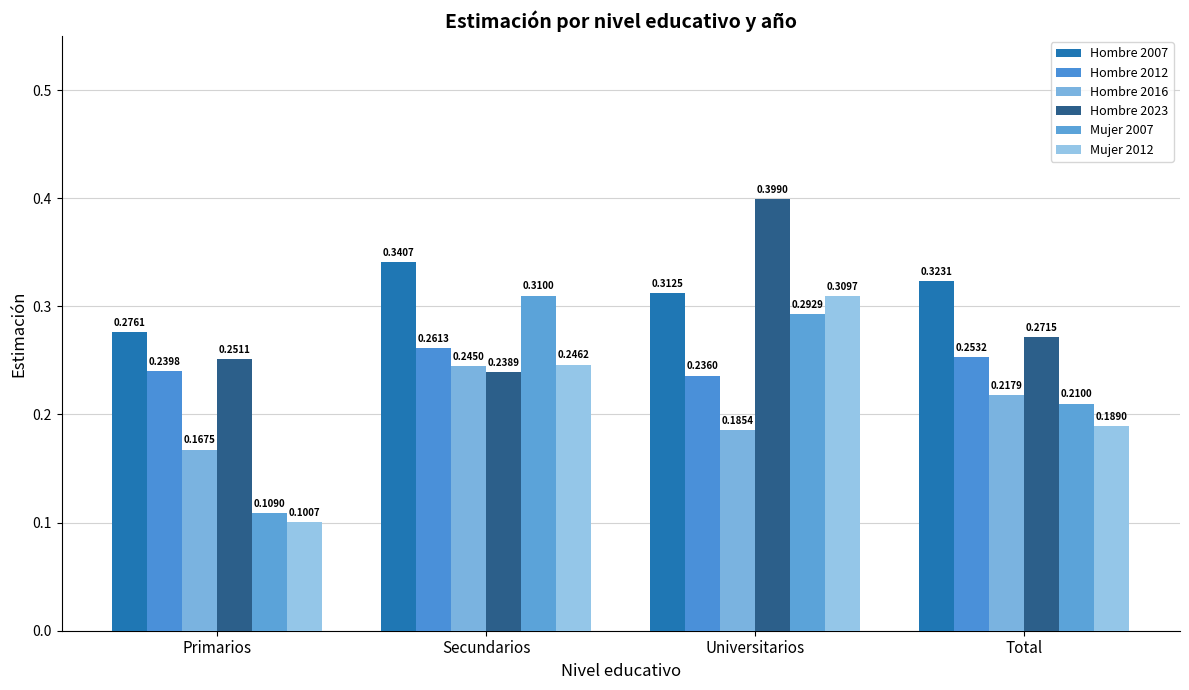

The value of Hombre 2016 at Primarios is 0.3. True or false?

False